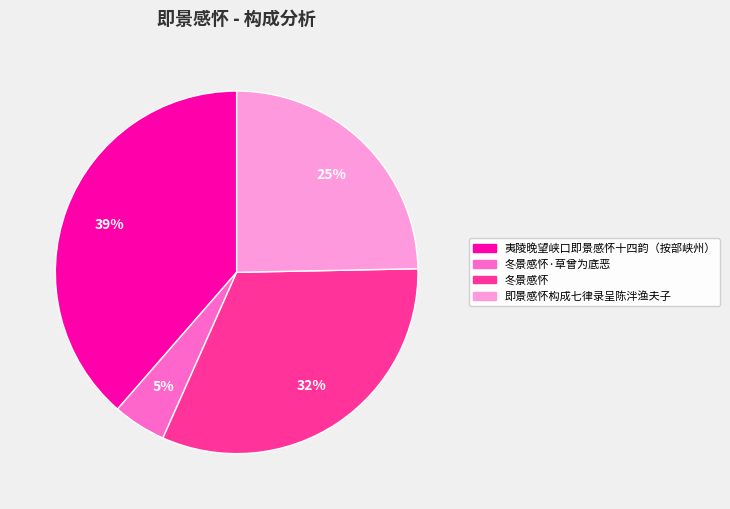

Does any single category account for the majority?

No